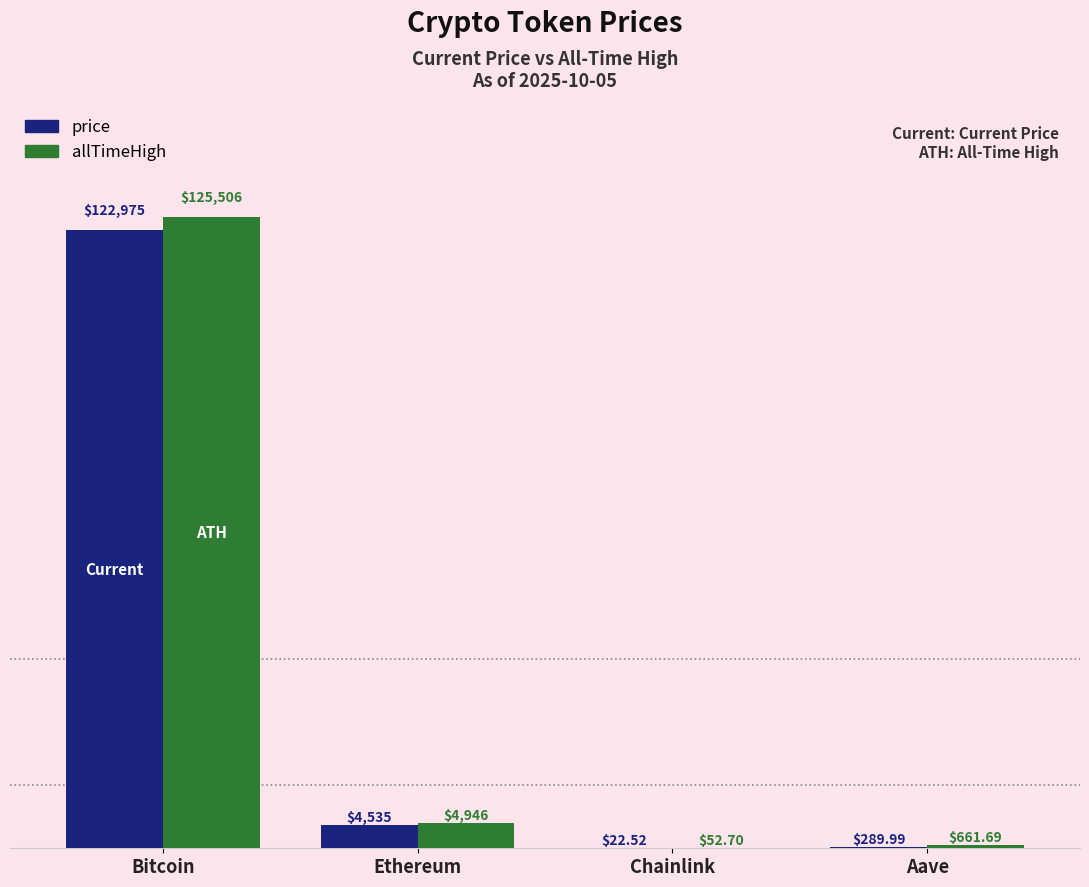

At which category is the sum across all series the highest?

Bitcoin